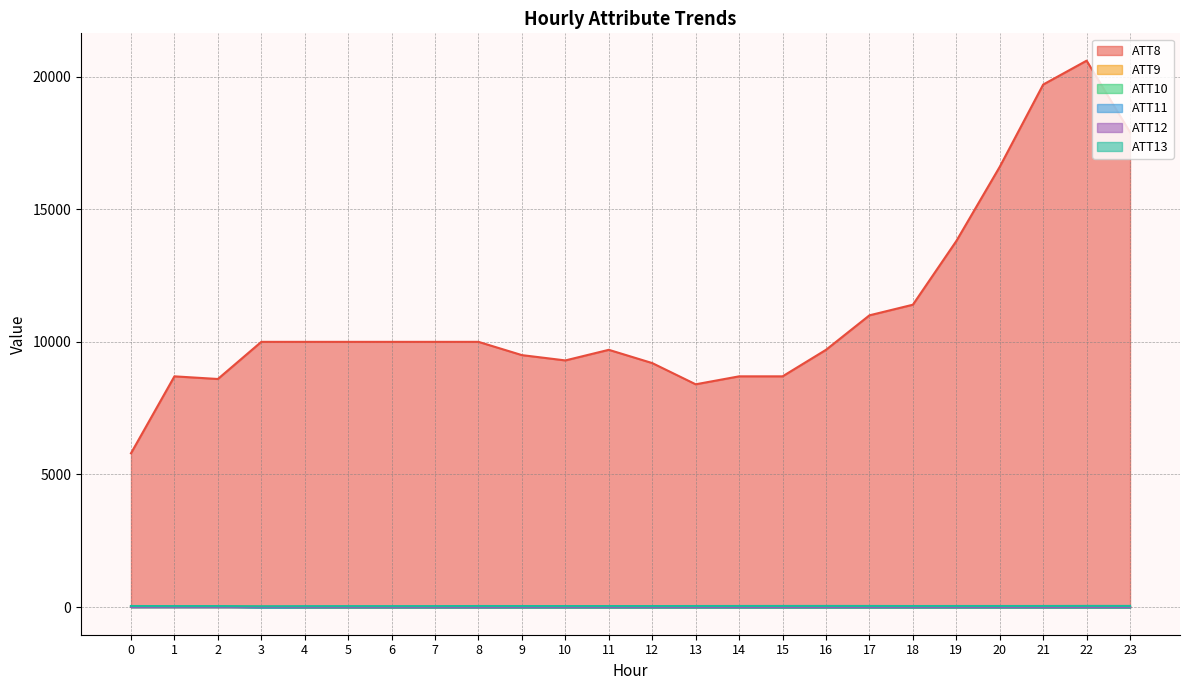

What is the value of the ATT10 point at the 24th from the left?

-10.0